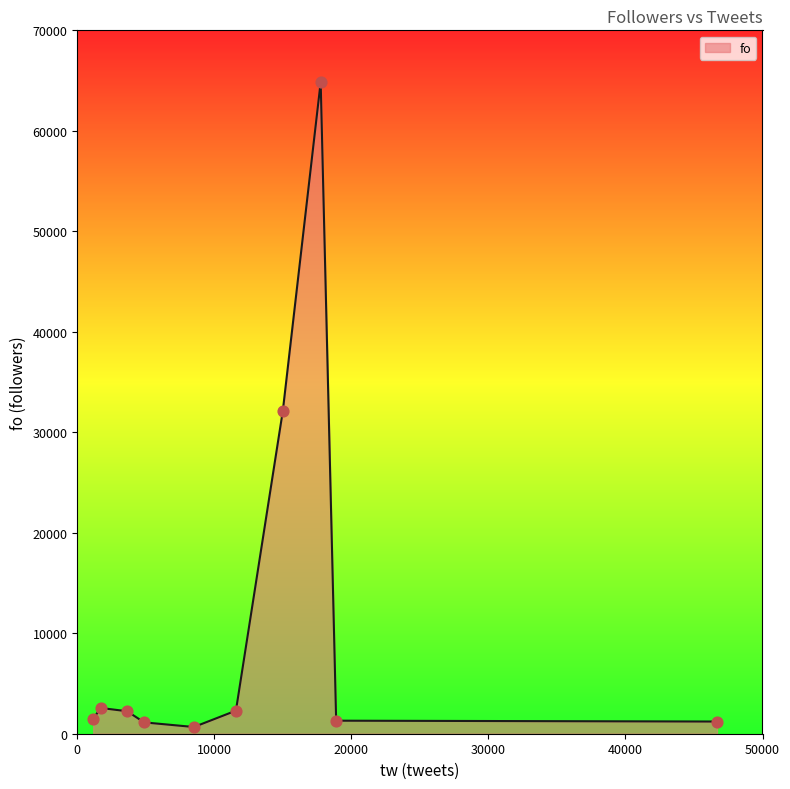

What is the greatest value displayed?

64852